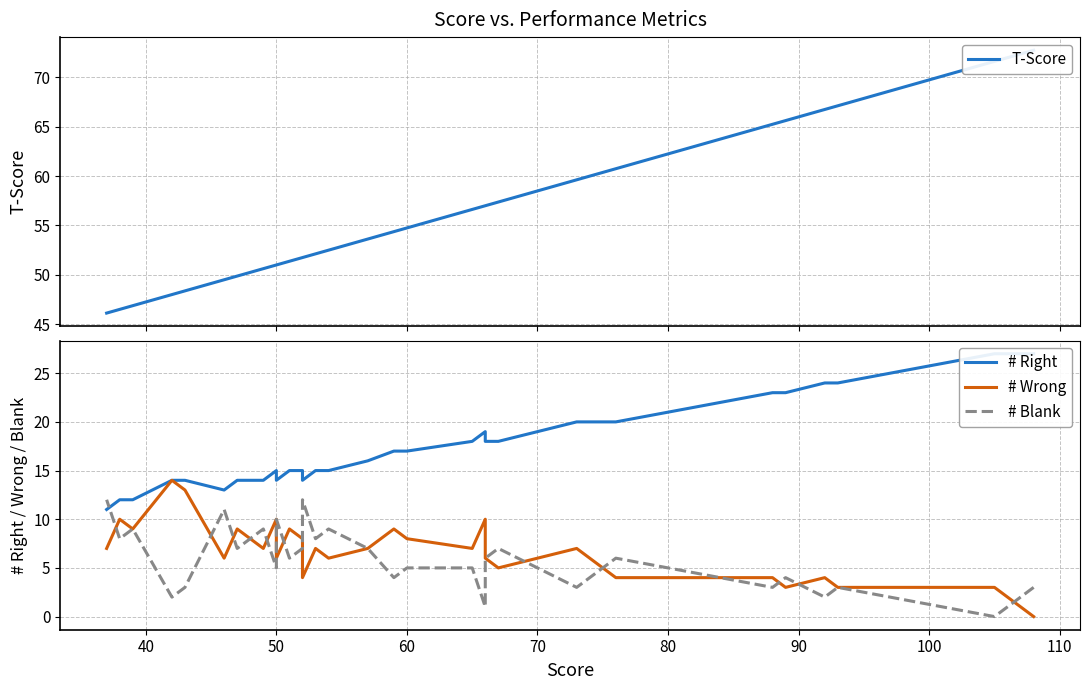

True or false: # Wrong has more than 0 points higher than both neighbors.

True